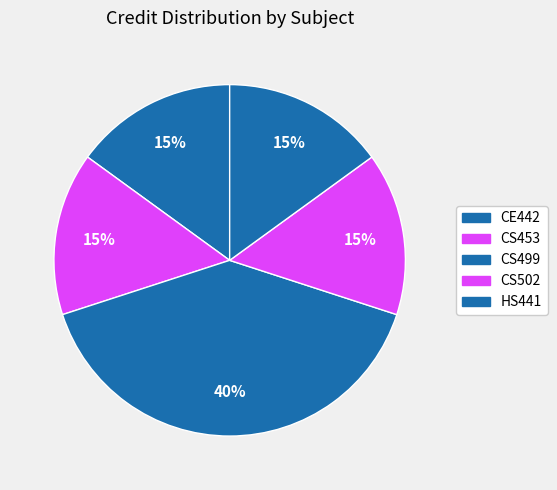

Count the number of slices in the pie.

5